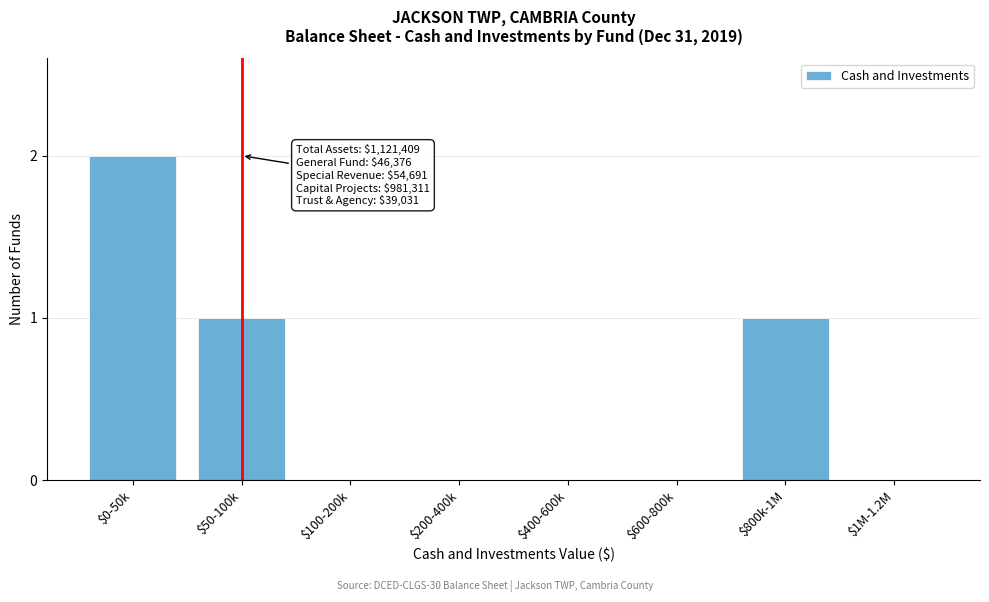

The value at $800k-1M is 1. True or false?

True